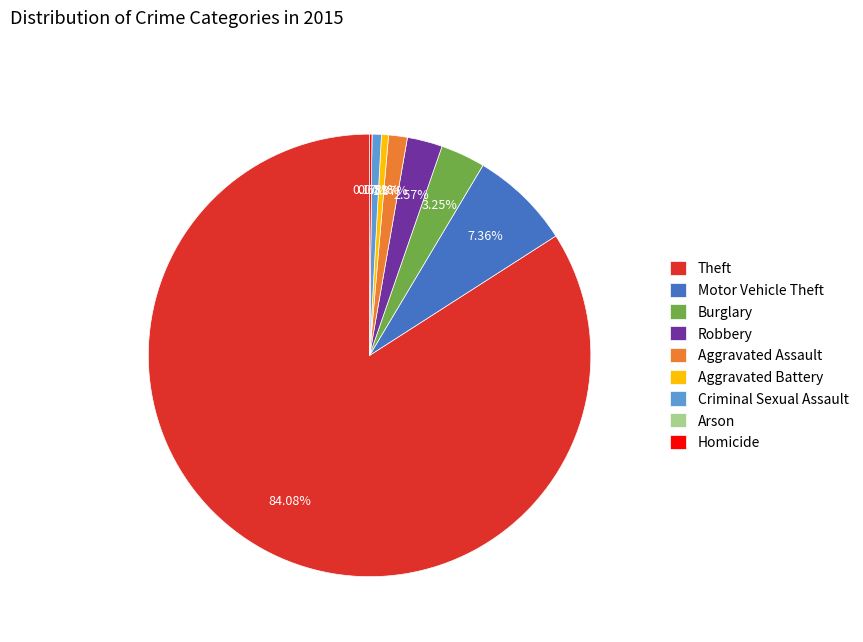

Is there any slice that represents more than half of the pie?

Yes